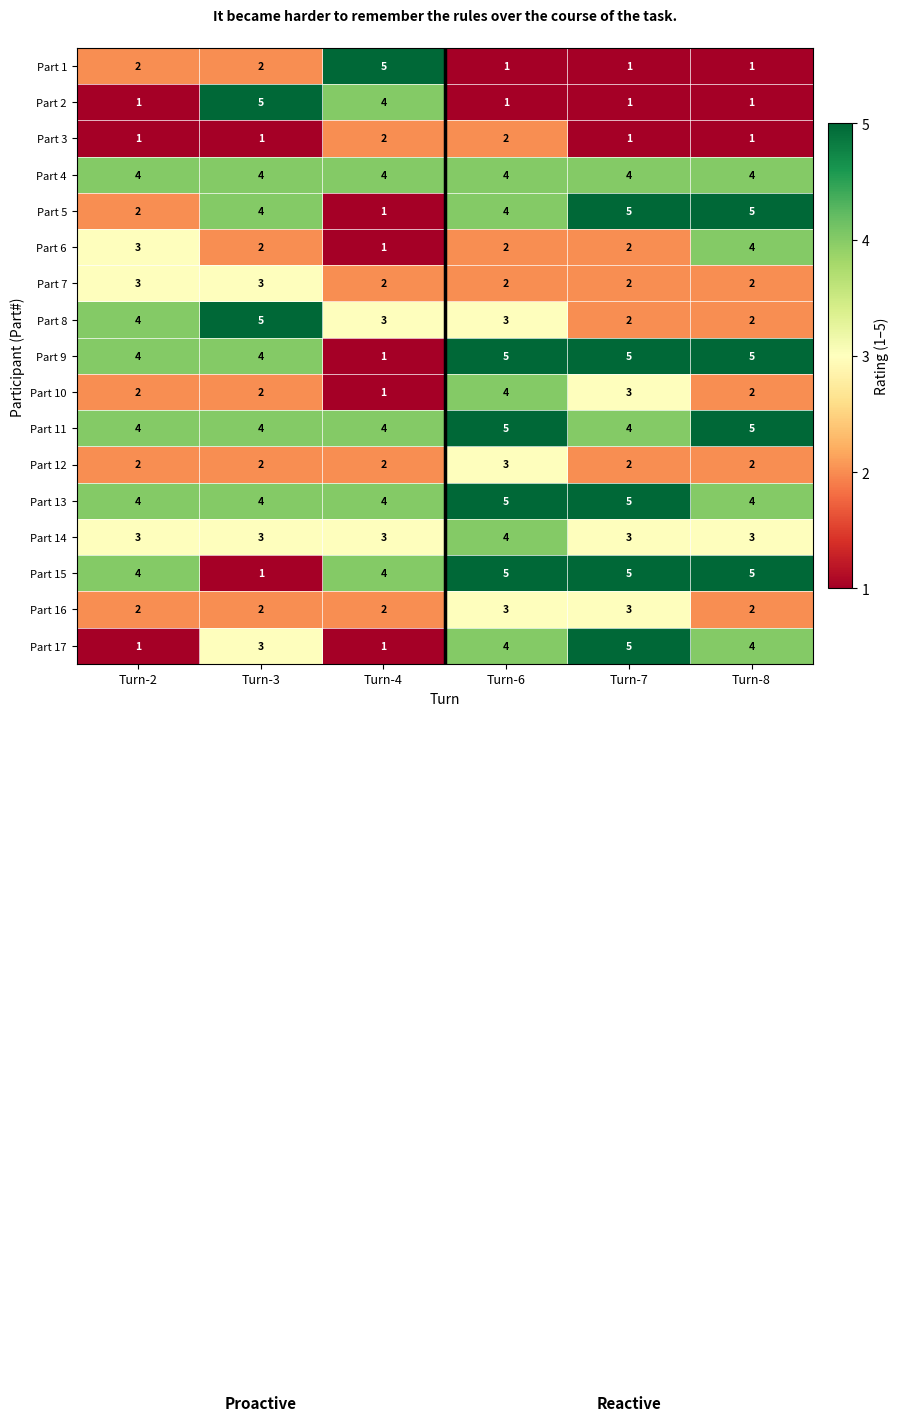

How many Part 17 values are between 1 and 4?

5